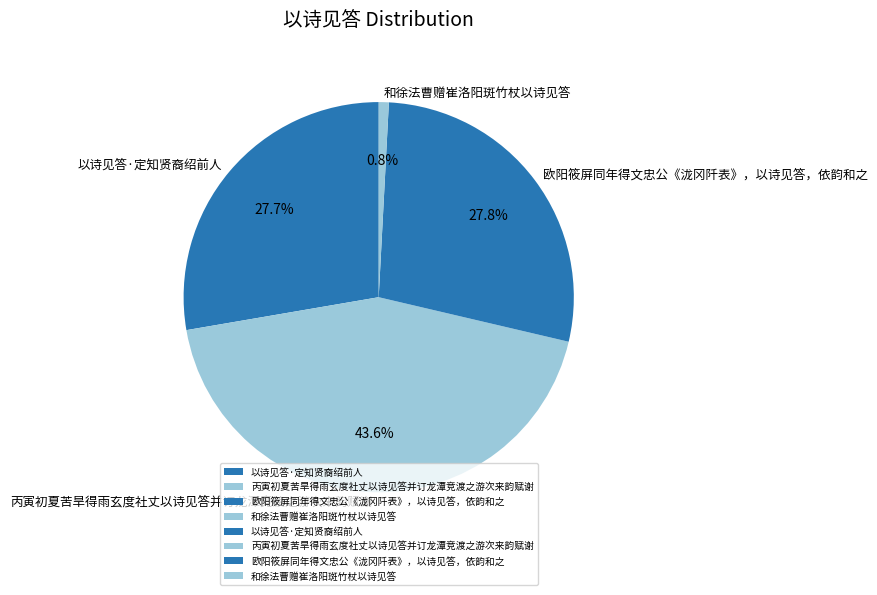

The 丙寅初夏苦旱得雨玄度社丈以诗见答并订龙潭竞渡之游次来韵赋谢 slice represents 32% of the pie. True or false?

False